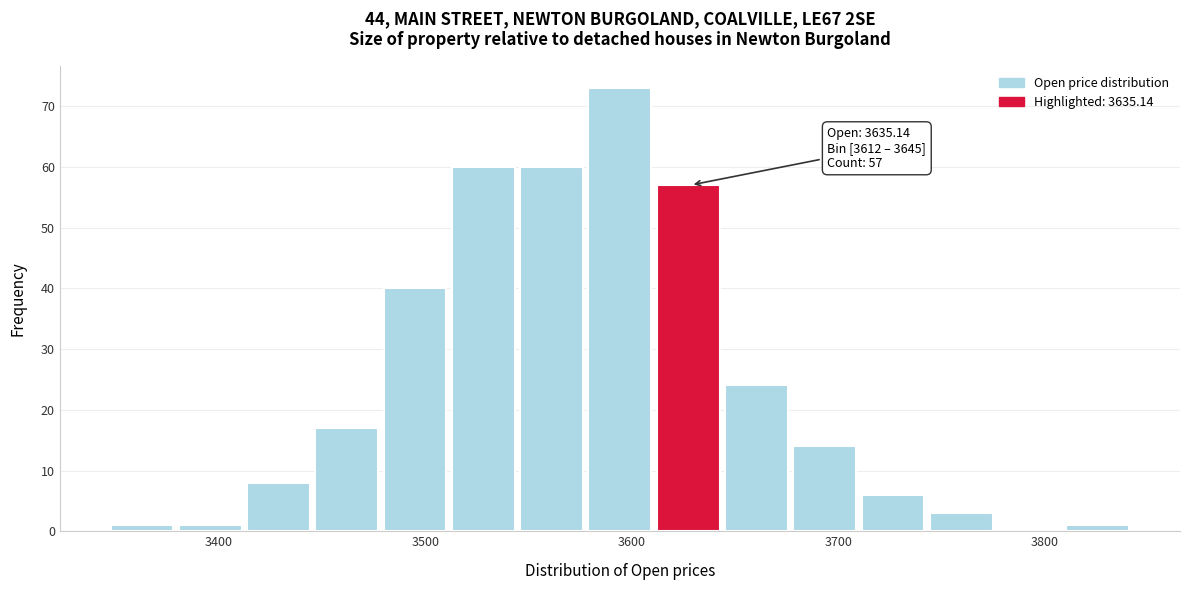

Around what value on the x-axis is the tallest bar? Give the approximate position of its centre, as read against the axis.

3590